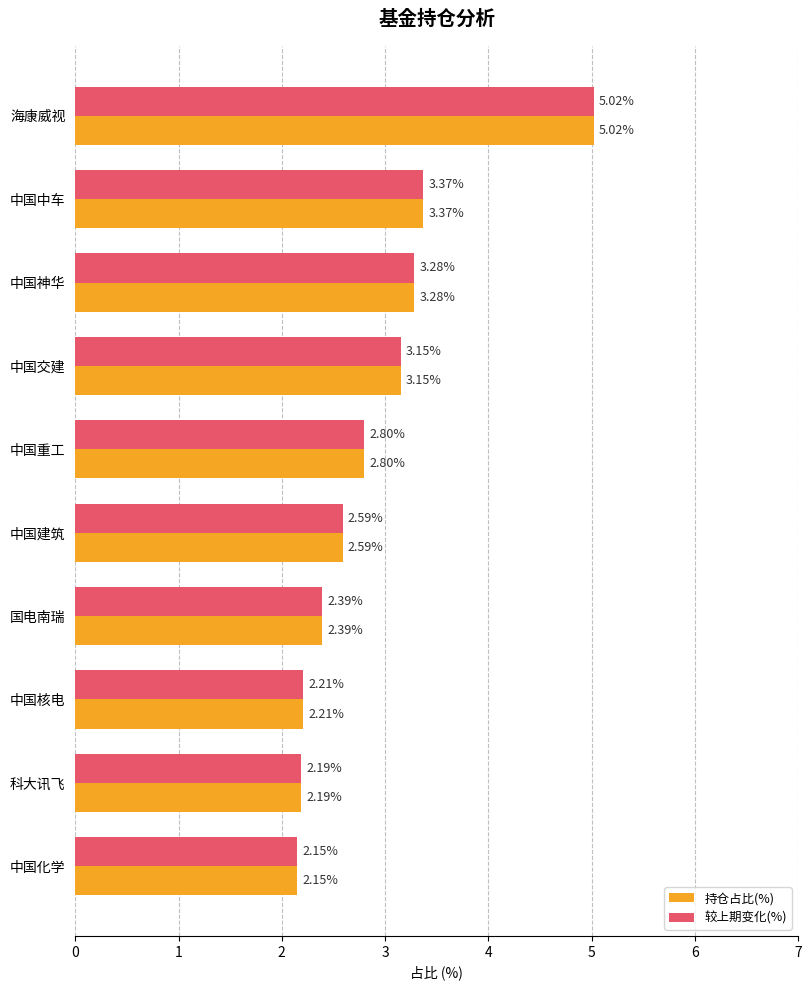

Which label corresponds to the smallest value in the chart?

中国化学